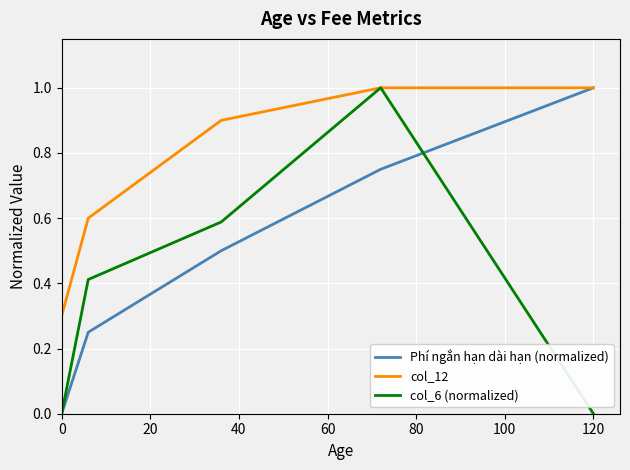

How many values in Phí ngắn hạn dài hạn (normalized) are above zero?

4